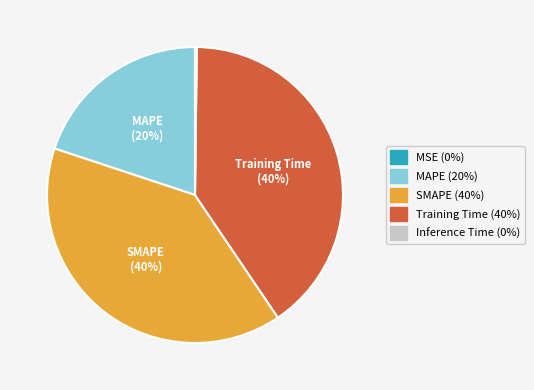

To the nearest percent, what is the average slice percentage?

20%